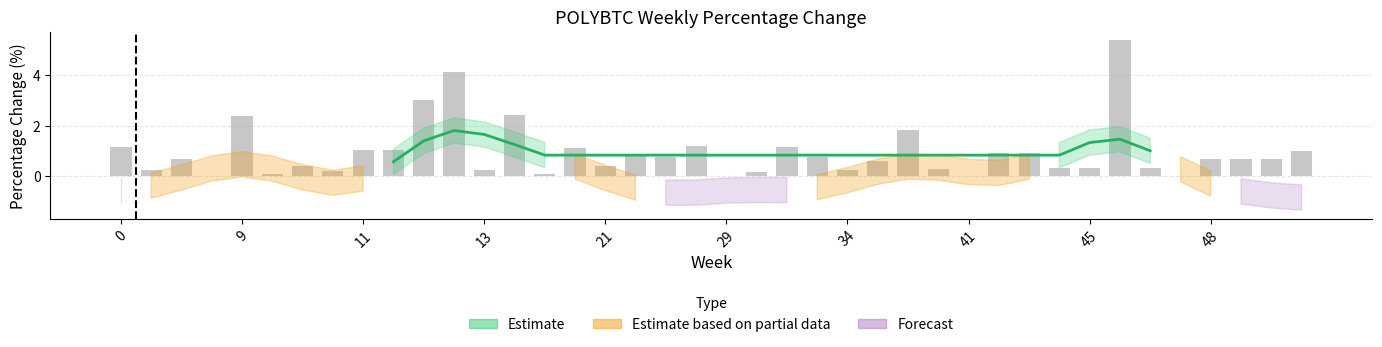

What is the difference between the maximum and minimum values?

6.6